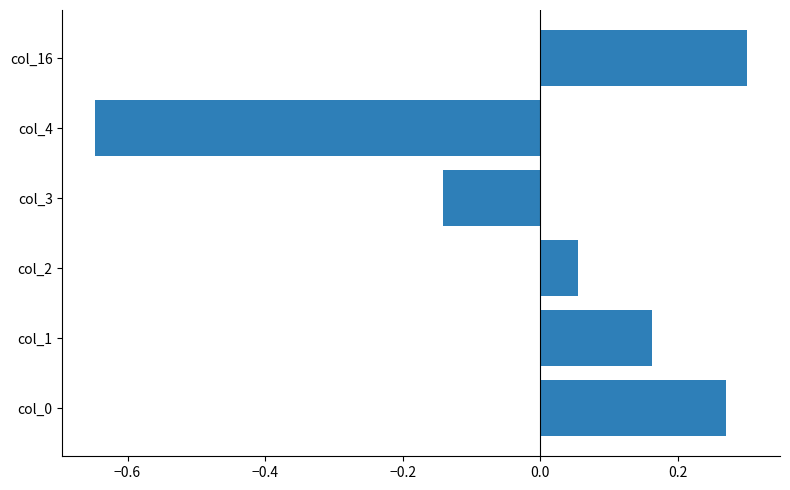

True or false: the data shows 0.1 at col_0.

False